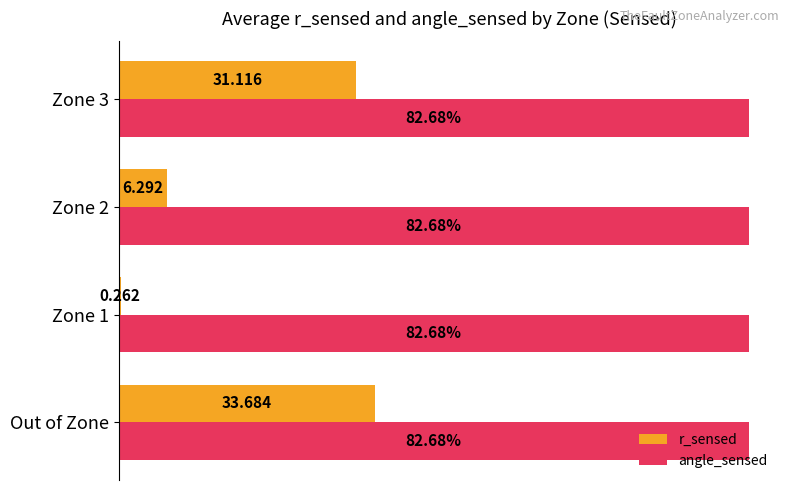

At which category is the sum across all series the highest?

Out of Zone